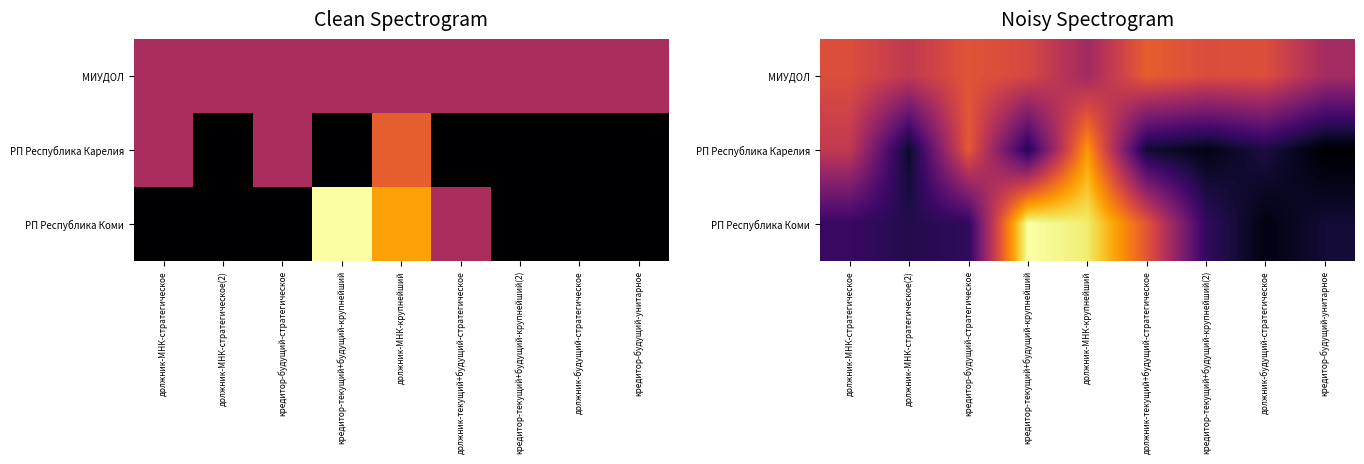

Which series has the largest total across all categories?

МИУДОЛ